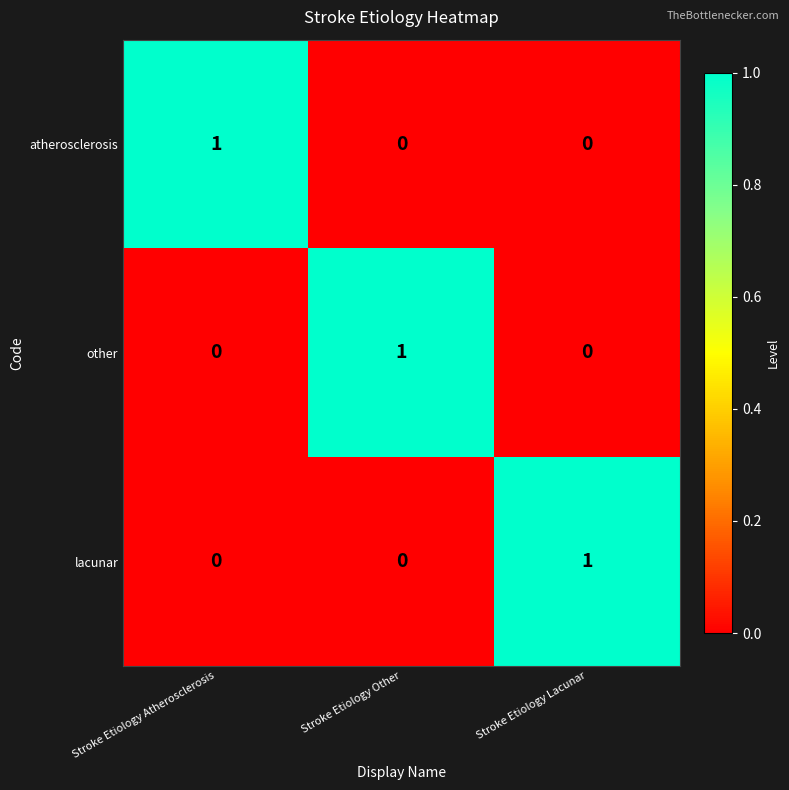

Count the other values in the range 0 to 1.

3